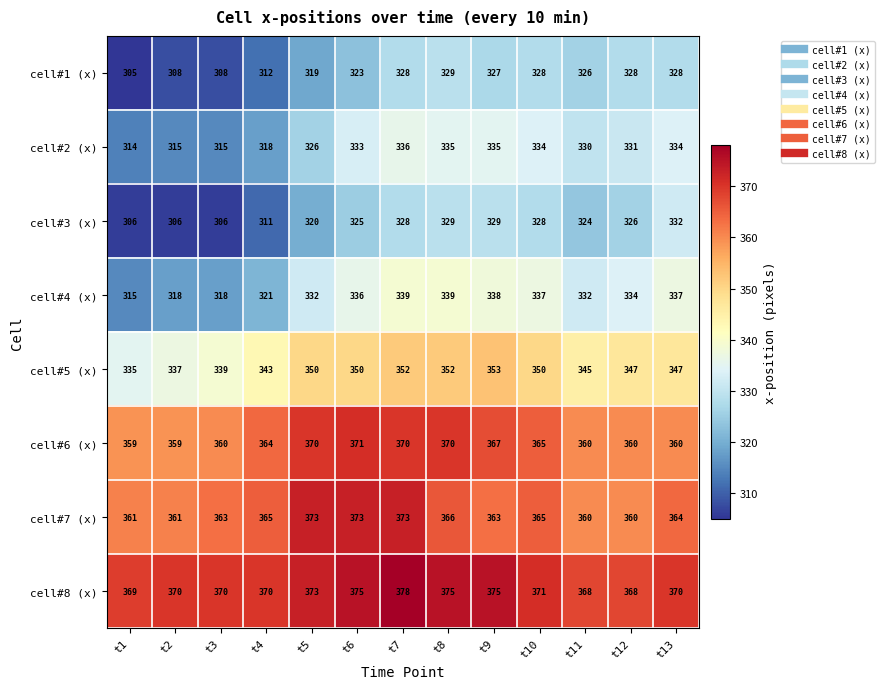

List the series in order of their peak value, lowest first.

cell#1 (x), cell#3 (x), cell#2 (x), cell#4 (x), cell#5 (x), cell#6 (x), cell#7 (x), cell#8 (x)